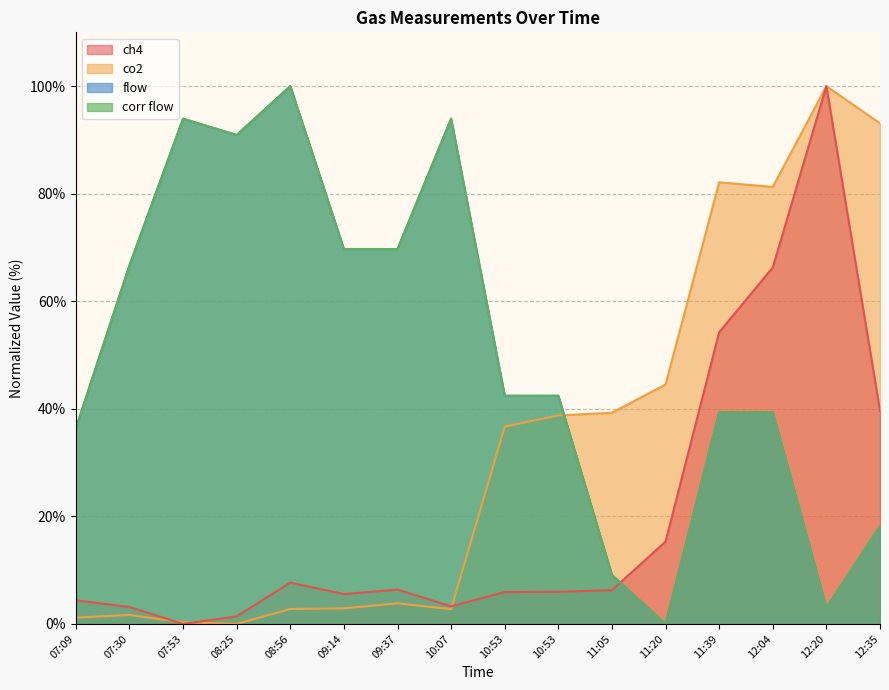

Which series has the largest range (max minus min)?

ch4